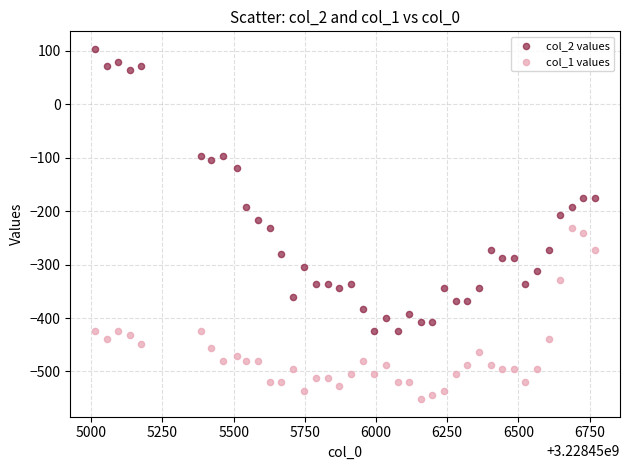

Which series contains the lowest Y value?

col_1 values